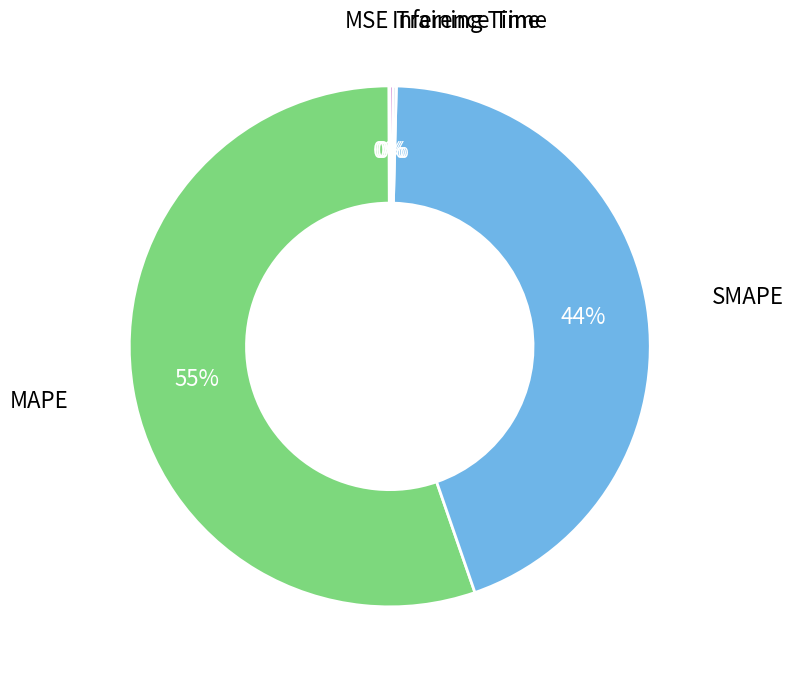

What is the smallest slice in the pie chart?

MSE